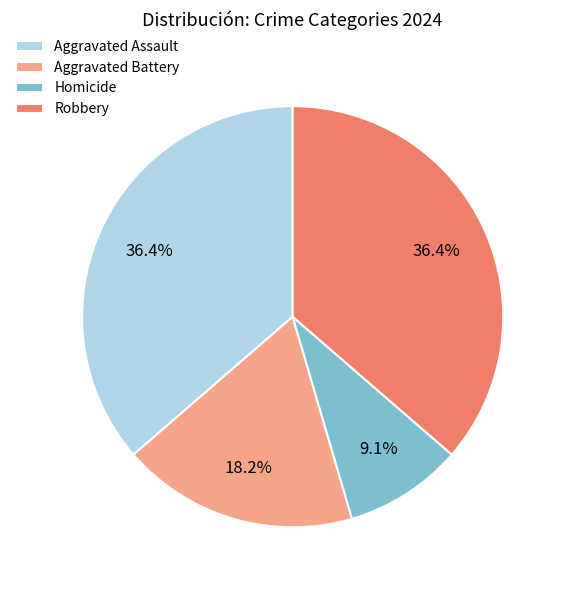

What is the smallest slice in the pie chart?

Homicide